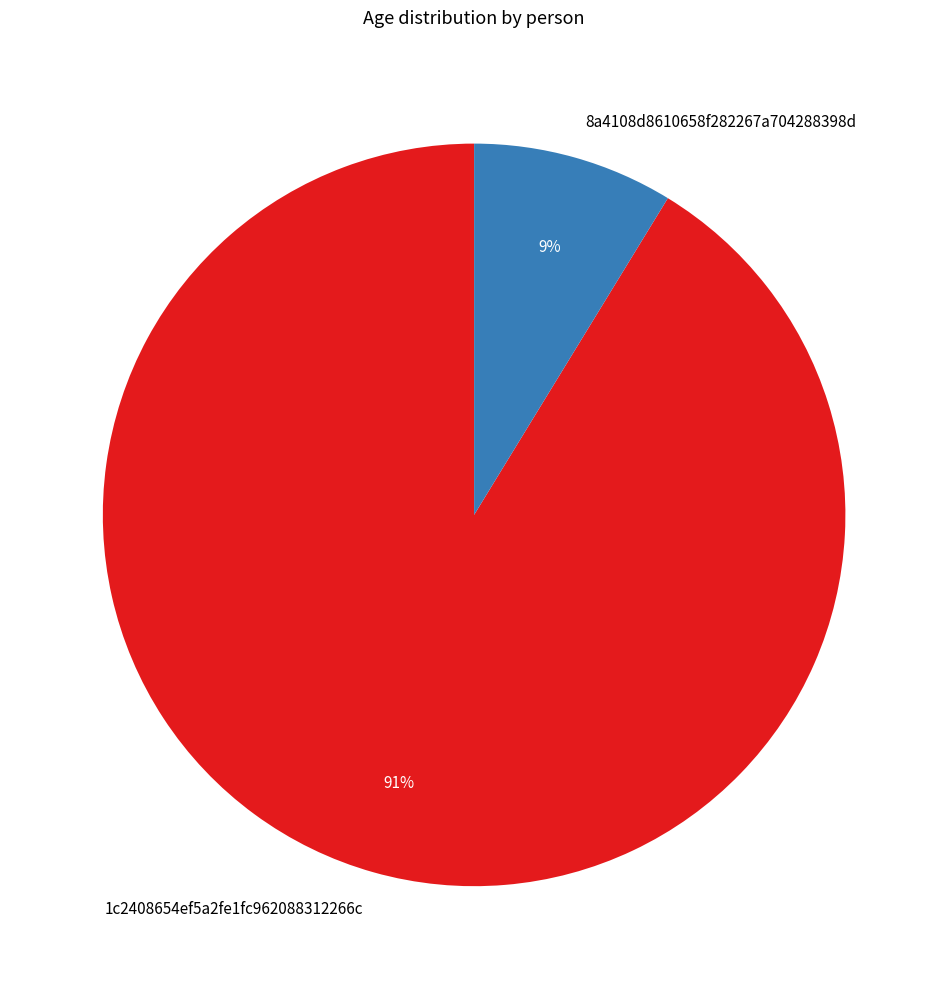

Between 1c2408654ef5a2fe1fc962088312266c and 8a4108d8610658f282267a704288398d, which is larger?

1c2408654ef5a2fe1fc962088312266c